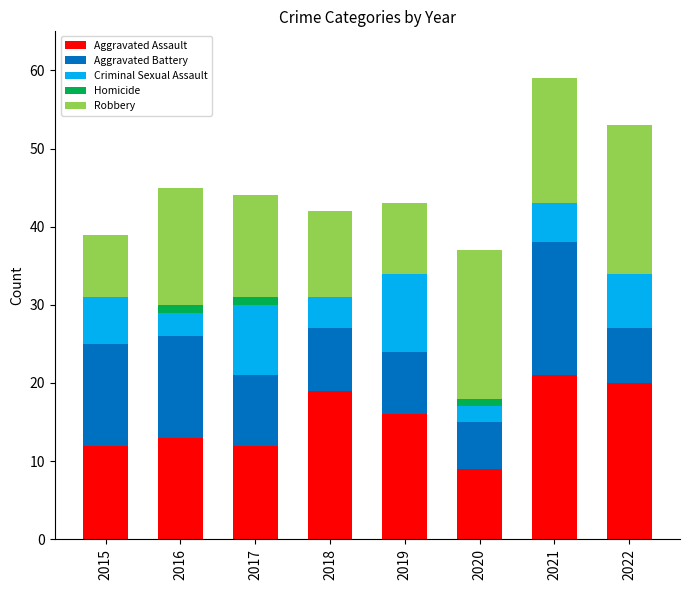

What is the total value across all series at 2018?

42